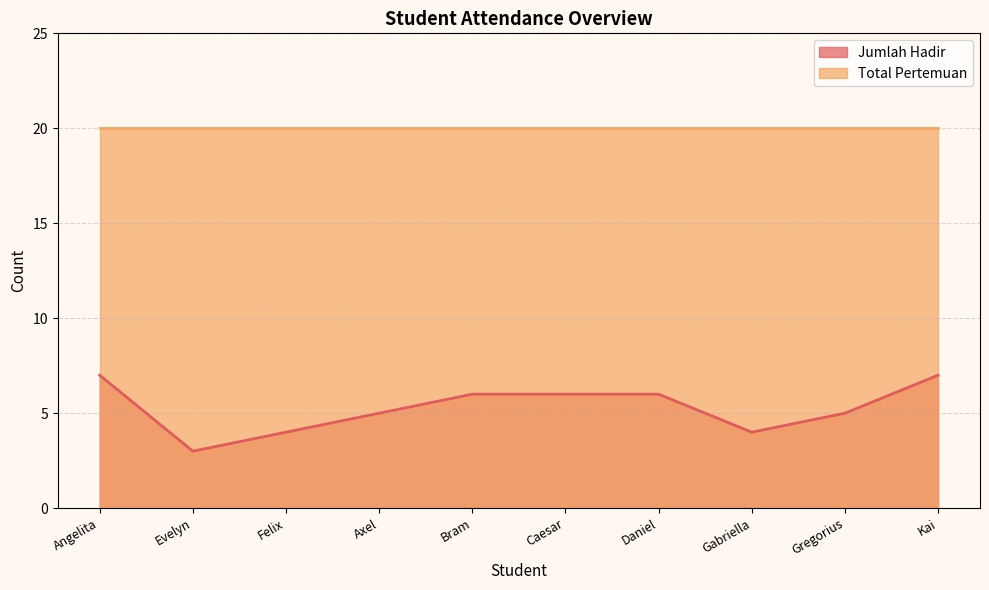

Reading left to right, extract all data points from this chart.

7	3	4	5	6	6	6	4	5	7